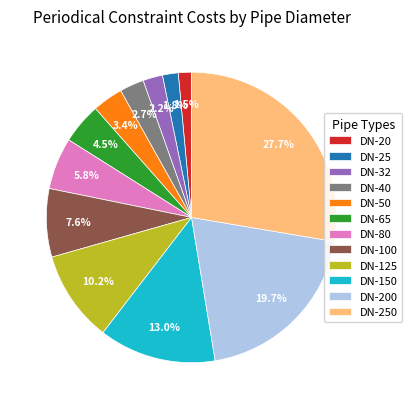

Between DN-200 and DN-32, which is larger?

DN-200